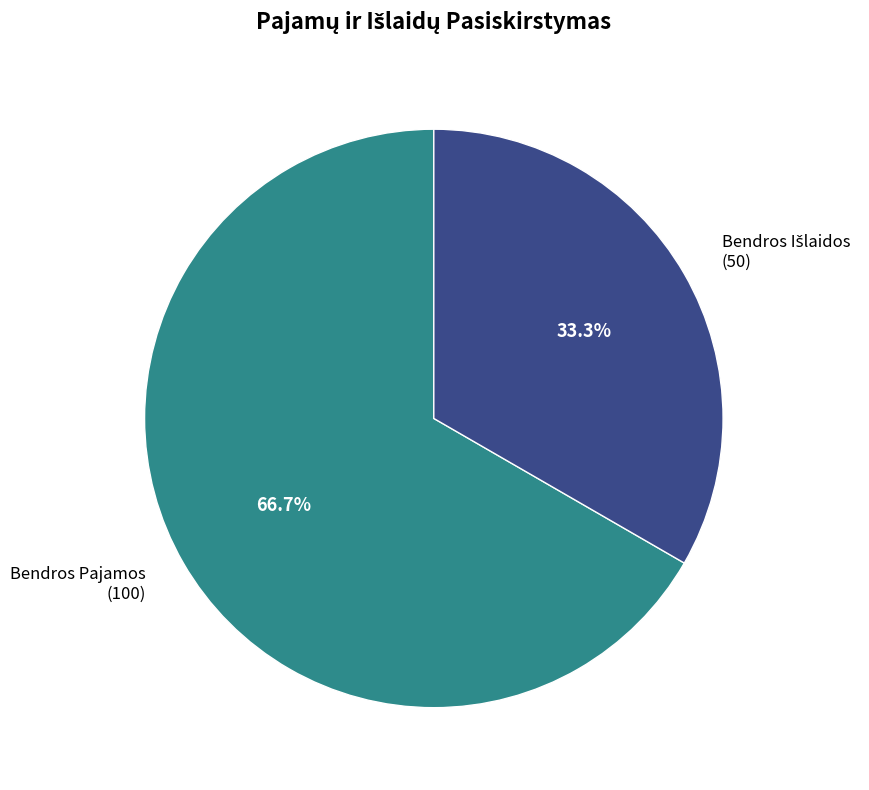

Is there a majority slice in this chart?

Yes